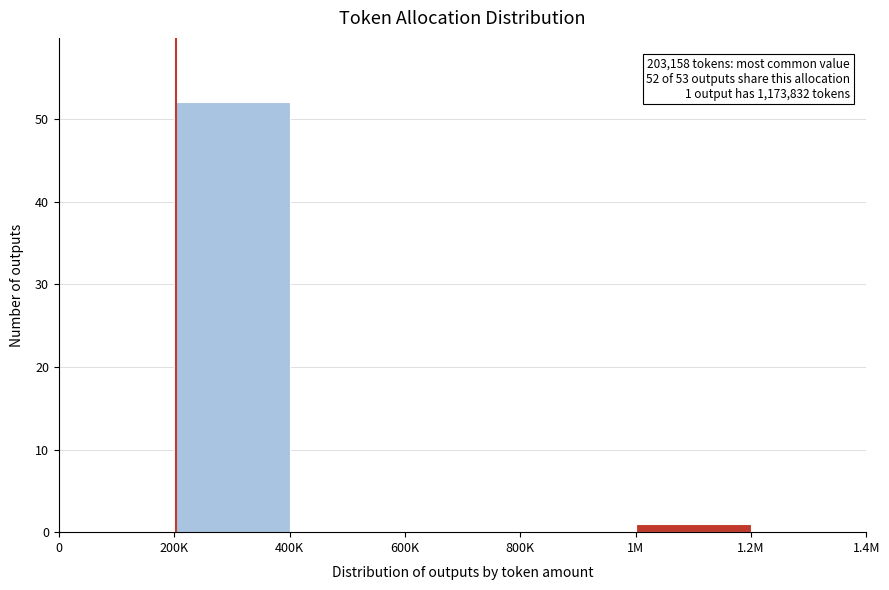

Reading left to right, extract all data points from this chart.

0=0	200K=52	400K=0	600K=0	800K=0	1M=1	1.2M=0